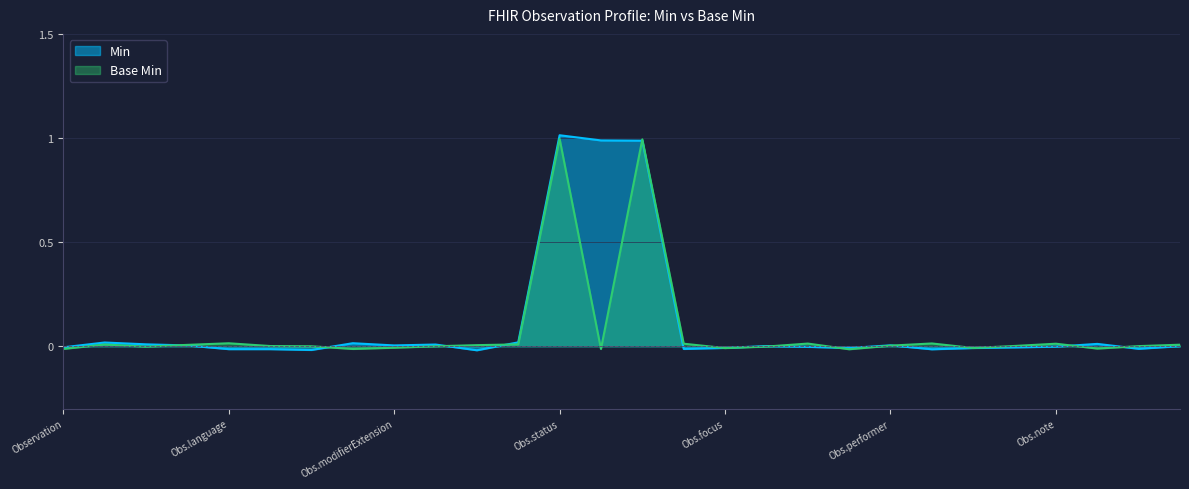

Count the number of data series in this chart.

2